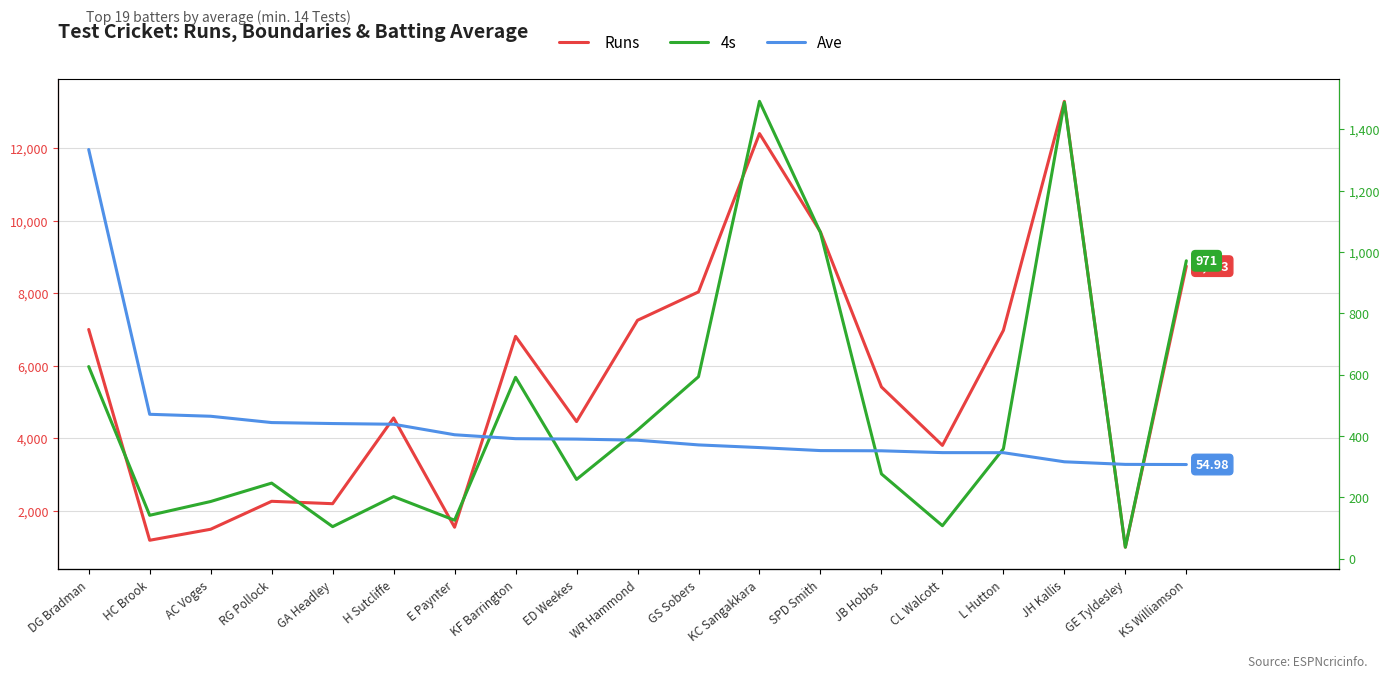

The Ave series shows 57.0 at SPD Smith. True or false?

True